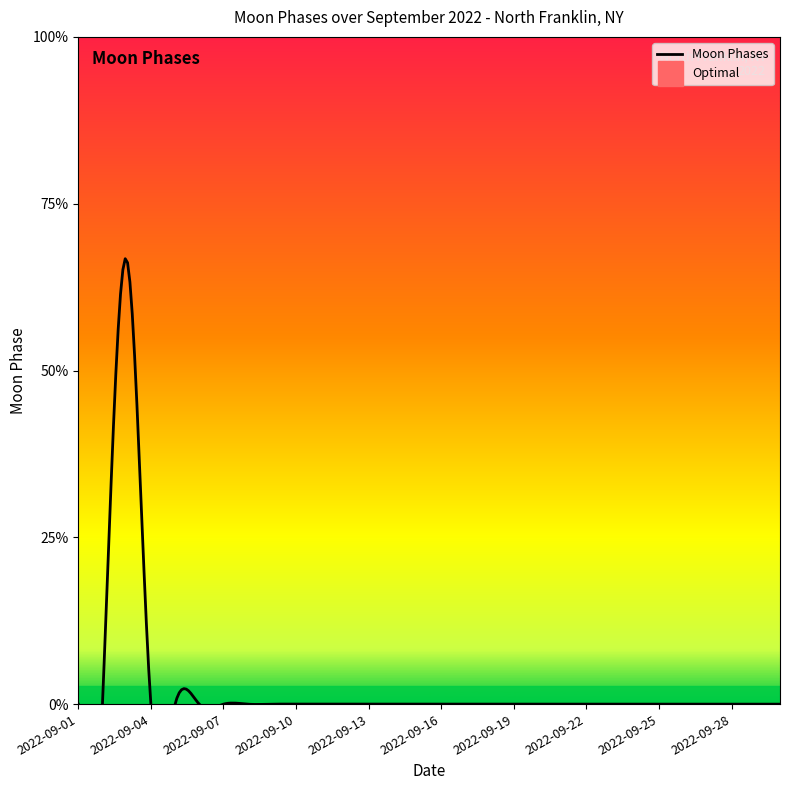

Rank the categories by value from highest to lowest.

2022-09-03, 2022-09-01, 2022-09-02, 2022-09-04, 2022-09-05, 2022-09-06, 2022-09-07, 2022-09-08, 2022-09-09, 2022-09-10, 2022-09-11, 2022-09-12, 2022-09-13, 2022-09-14, 2022-09-15, 2022-09-16, 2022-09-17, 2022-09-18, 2022-09-19, 2022-09-20, 2022-09-21, 2022-09-22, 2022-09-23, 2022-09-24, 2022-09-25, 2022-09-26, 2022-09-27, 2022-09-28, 2022-09-29, 2022-09-30